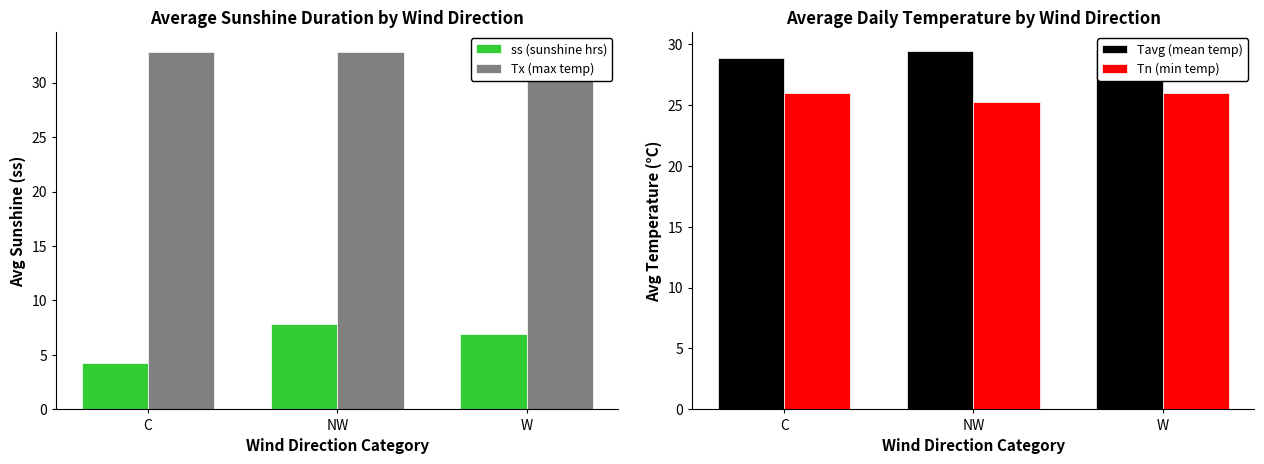

What is the label of the 3rd bar from the left?

W